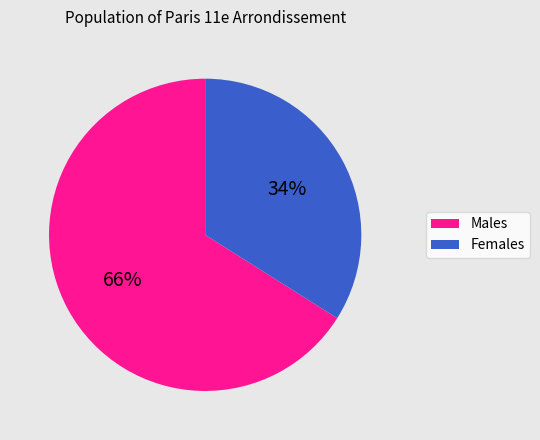

To the nearest percent, what is the difference between the largest and smallest slice percentages?

32%